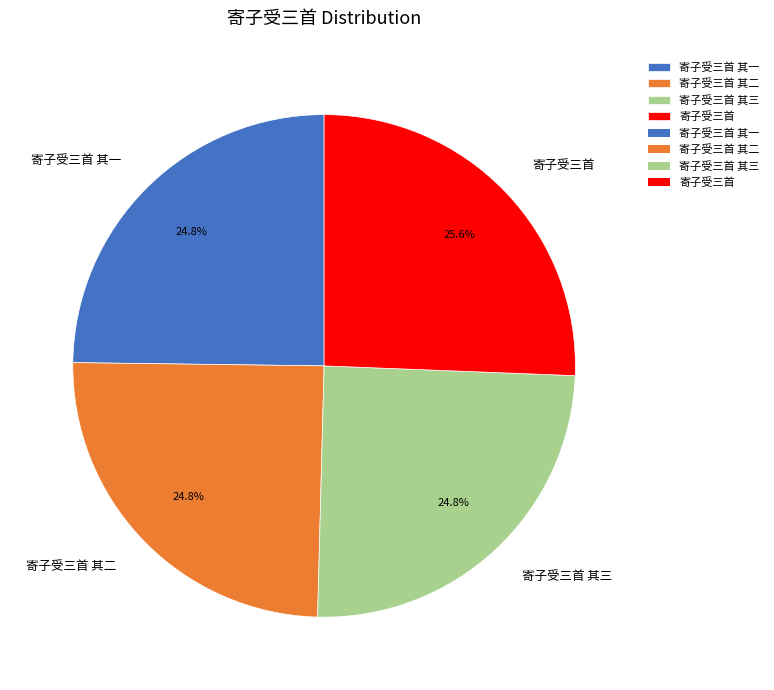

To the nearest percent, what portion does 寄子受三首 其三 represent?

25%